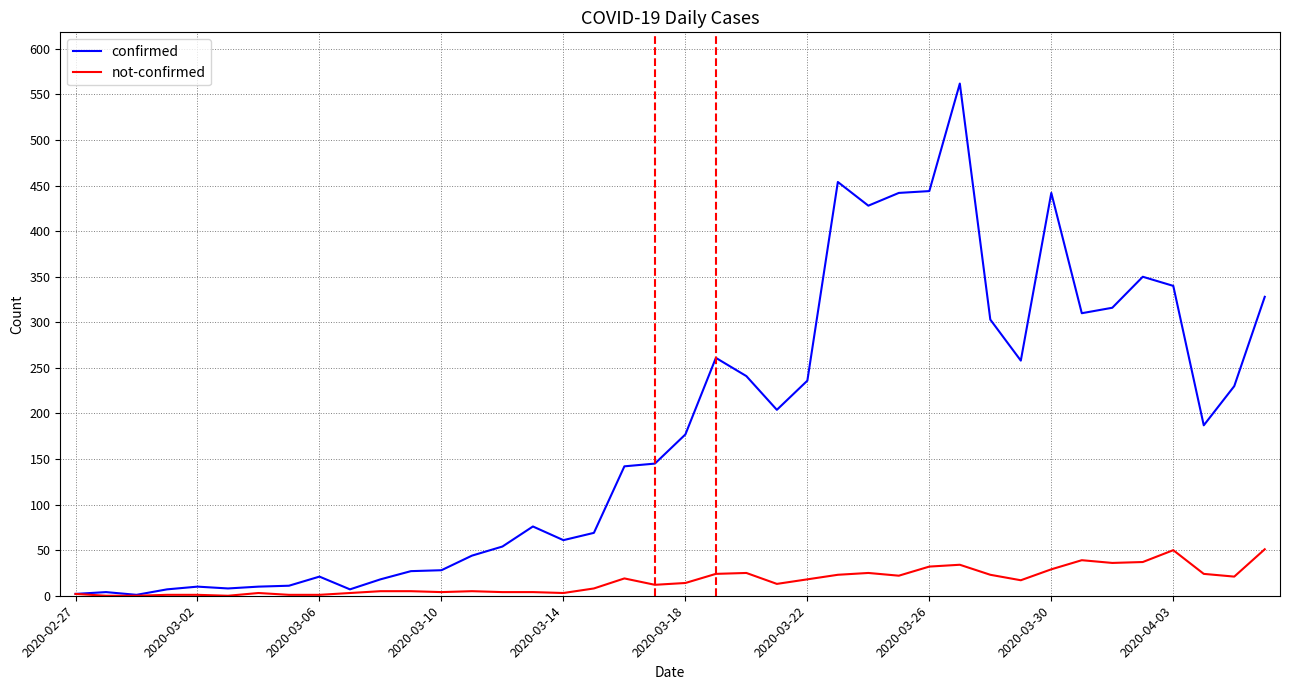

What is the maximum value for confirmed?

562